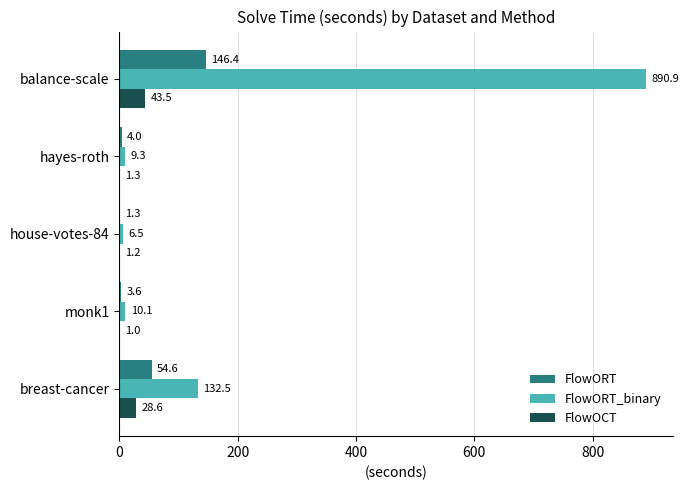

What is the sum of the FlowOCT values at hayes-roth and breast-cancer?

29.9